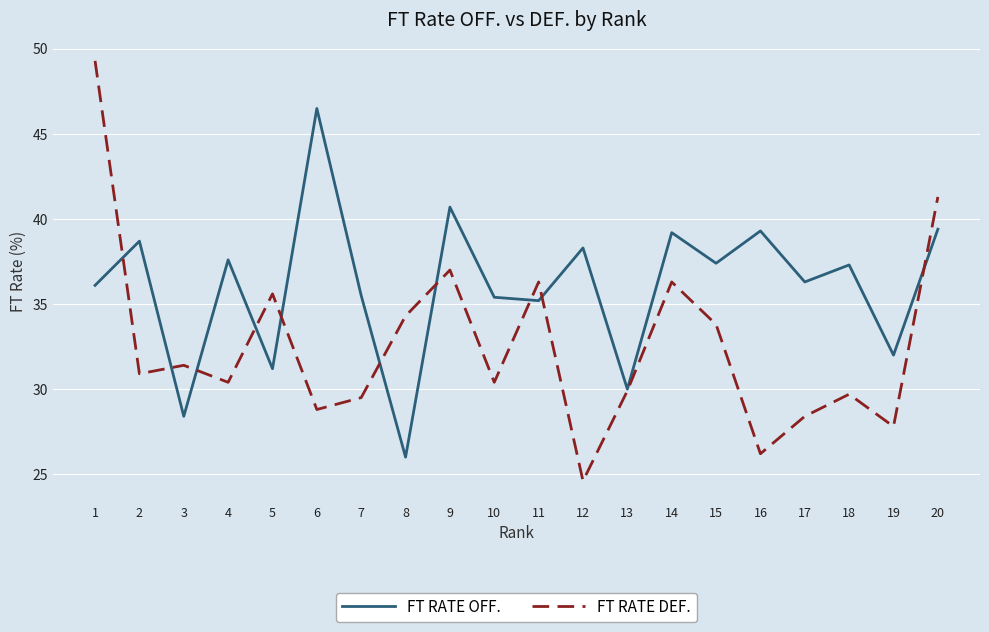

What is the difference between the maximum and second lowest values in the FT RATE OFF. series?

18.1